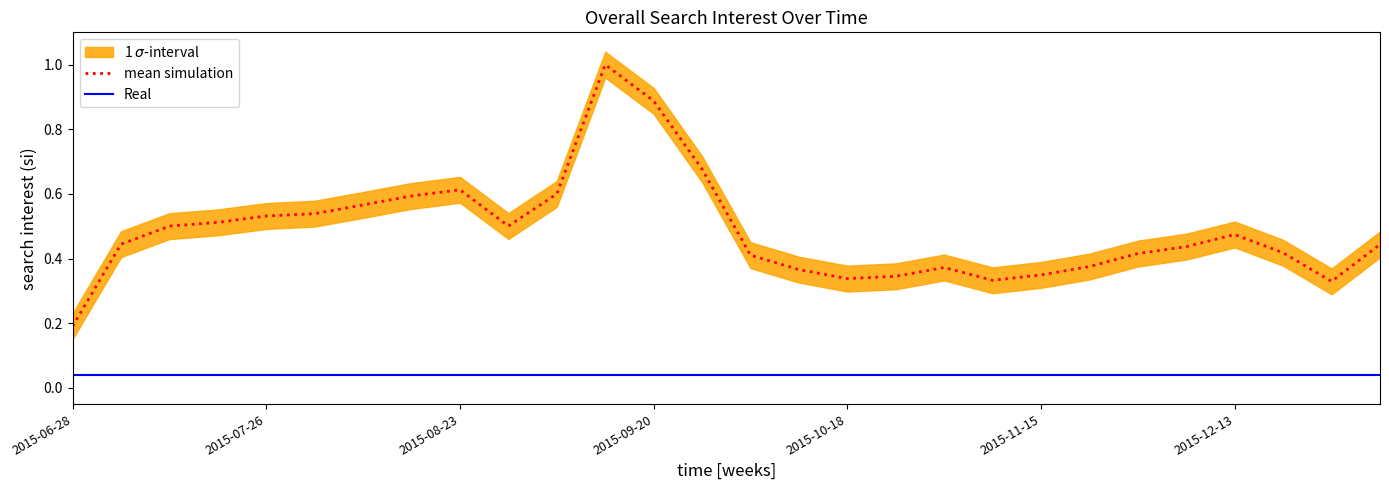

True or false: mean simulation and Real cross at least once.

False